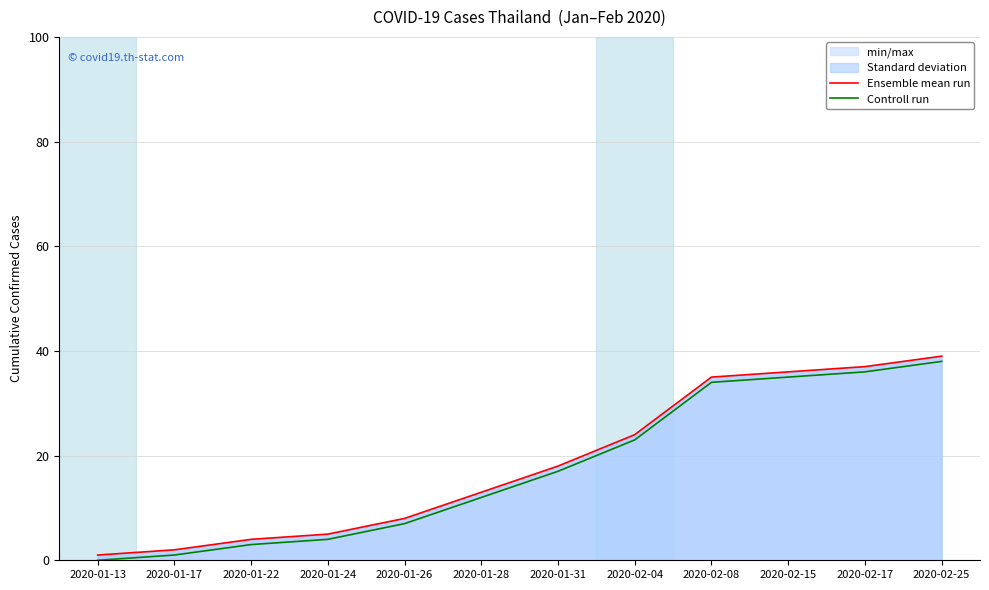

What is the label of the 10th point from the left?

2020-02-15